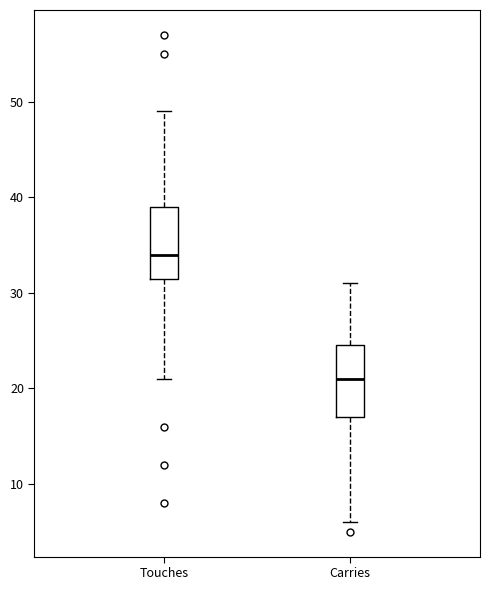

Where does the median line of the box for Touches sit on the y-axis? The values are not printed on the chart, so give them approximately, as read against the axis.

34